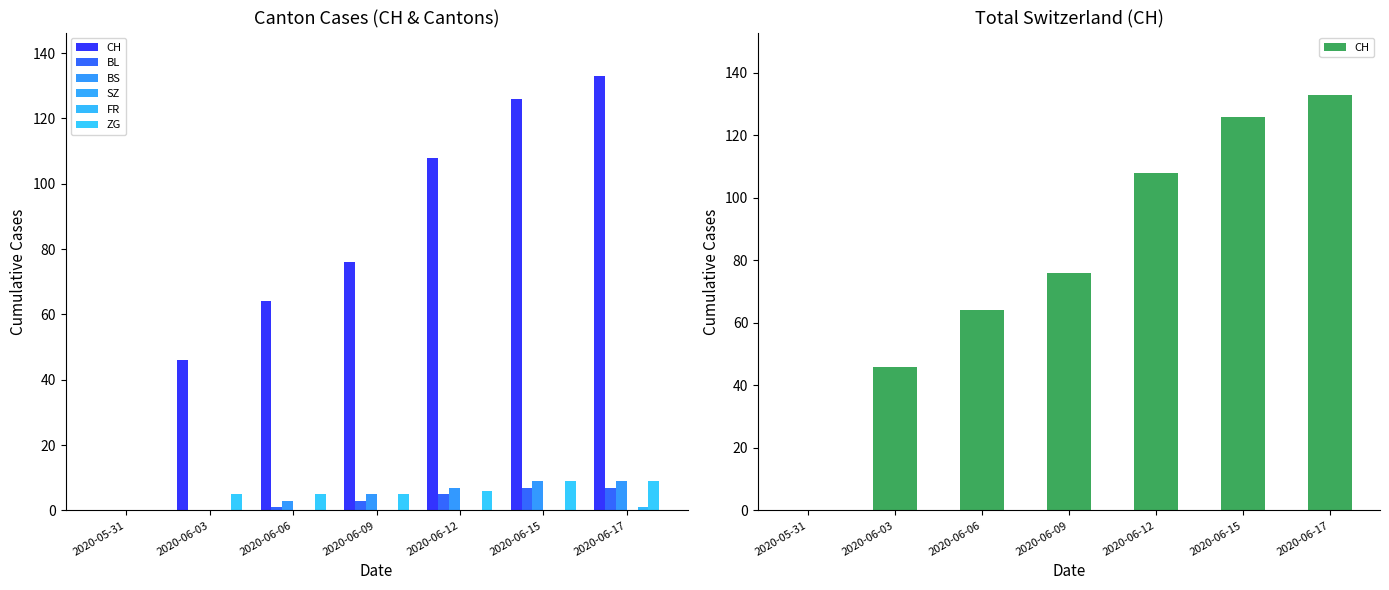

Which has a higher value, 2020-05-31 or 2020-06-09?

2020-06-09